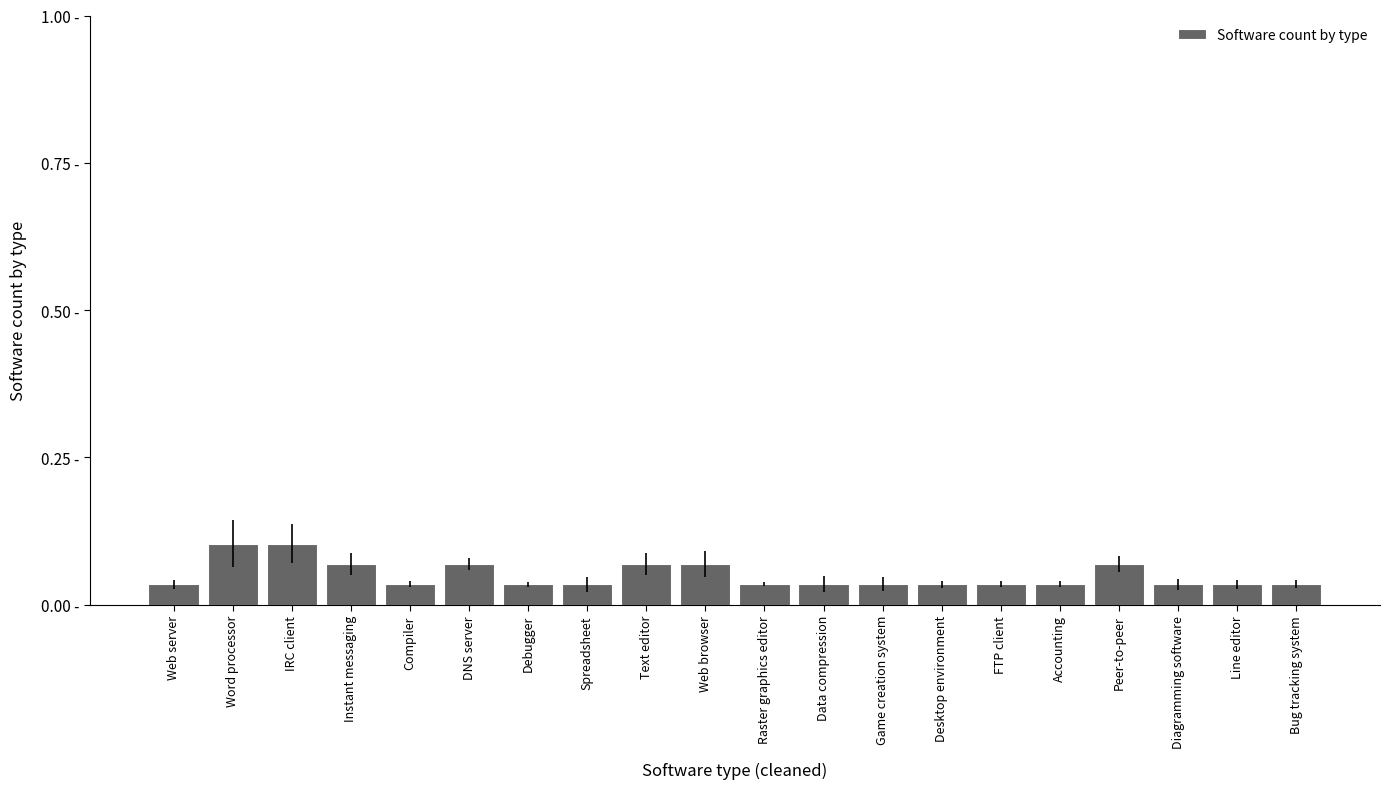

Is it true that the value at Word processor is 0.2?

False